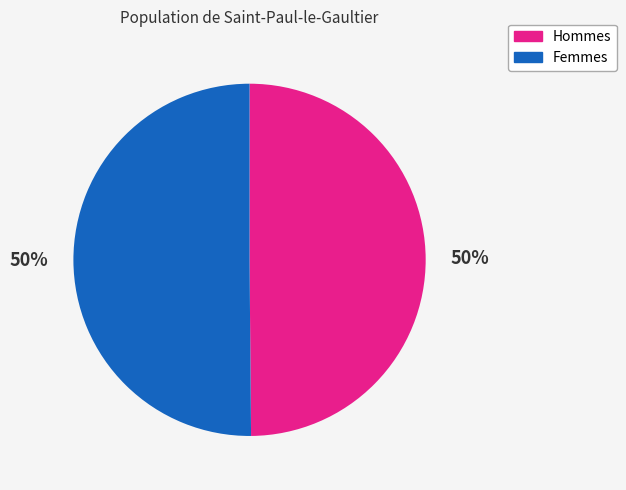

To the nearest percent, what is the average slice percentage?

50%